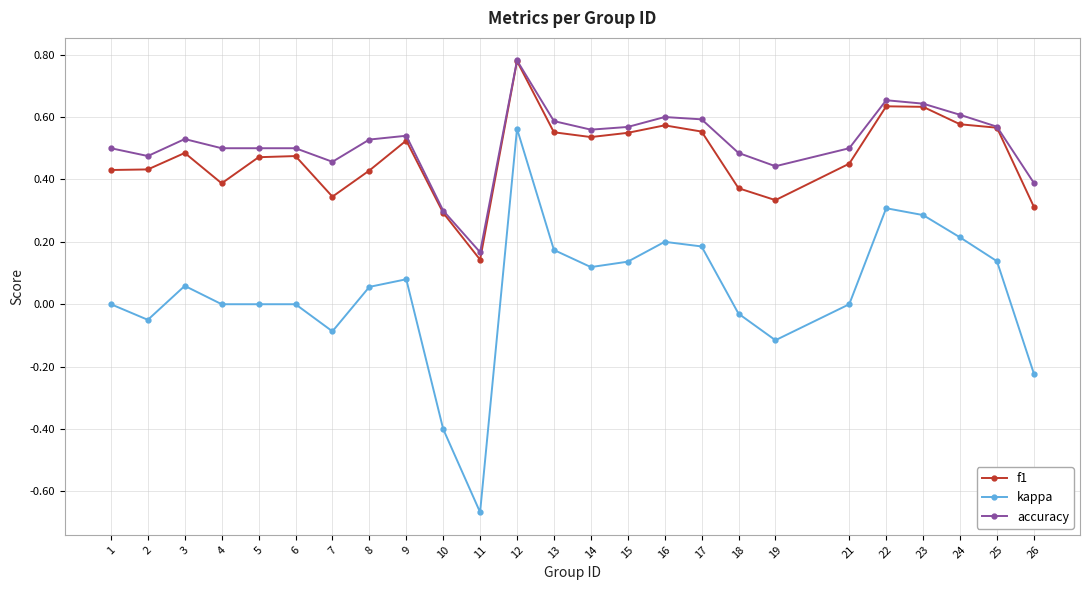

At which category is the sum across all series the highest?

12